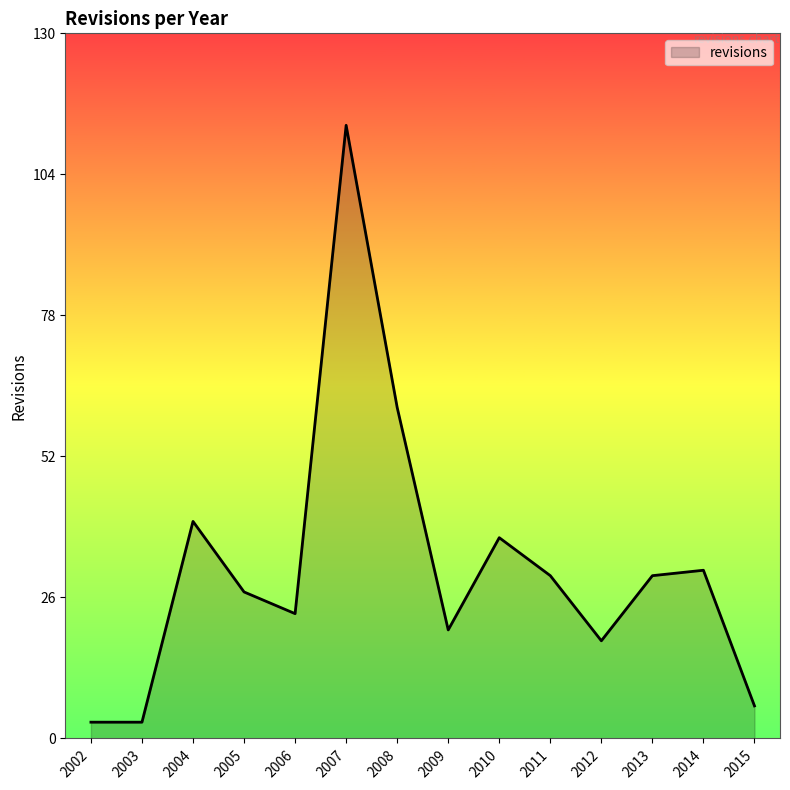

True or false: the data shows 37 at 2010.

True